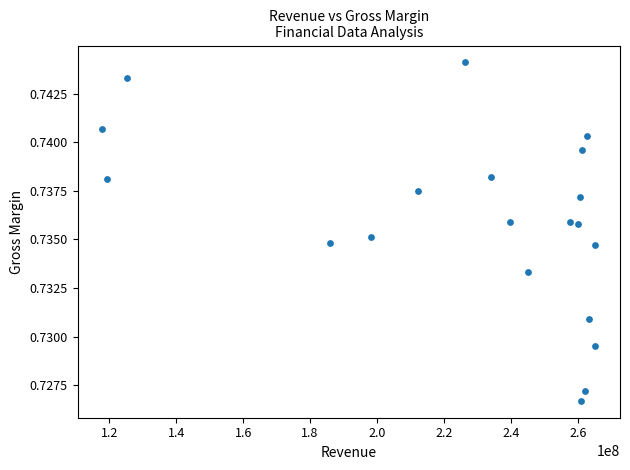

Count the number of points in this scatter plot.

20